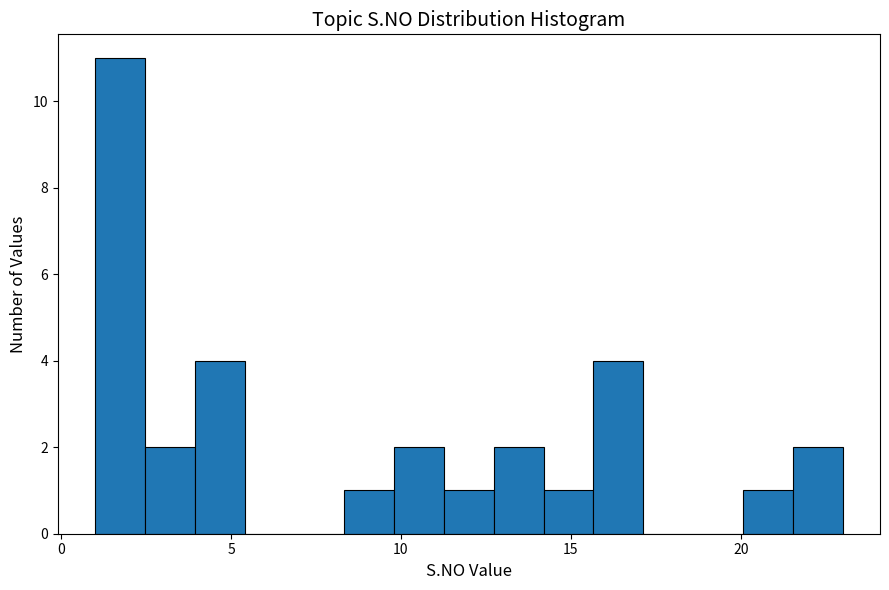

Around what value on the x-axis is the tallest bar? Give the approximate position of its centre, as read against the axis.

1.5